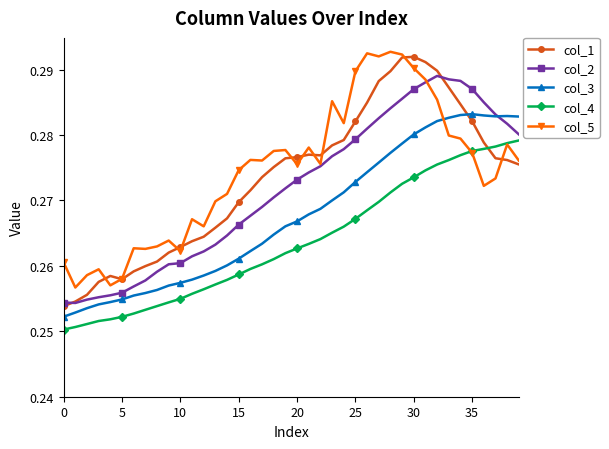

True or false: col_5 has more than 1 interior local peaks.

True